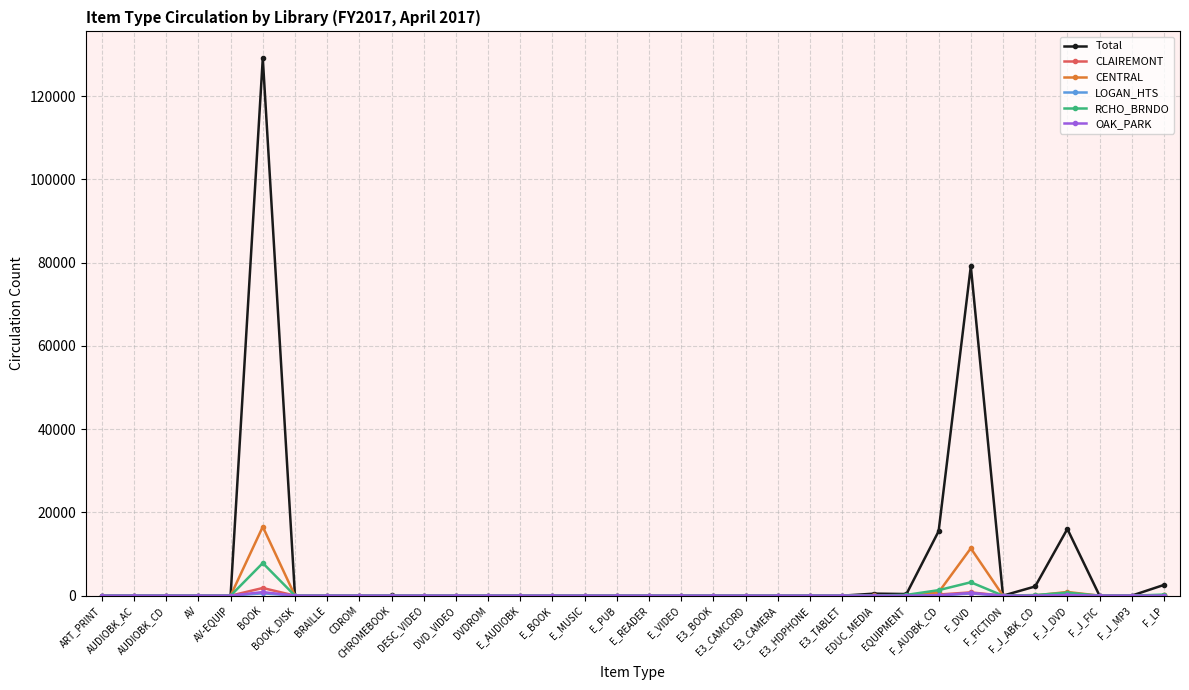

At which label is Total closest to 64543?

F_DVD